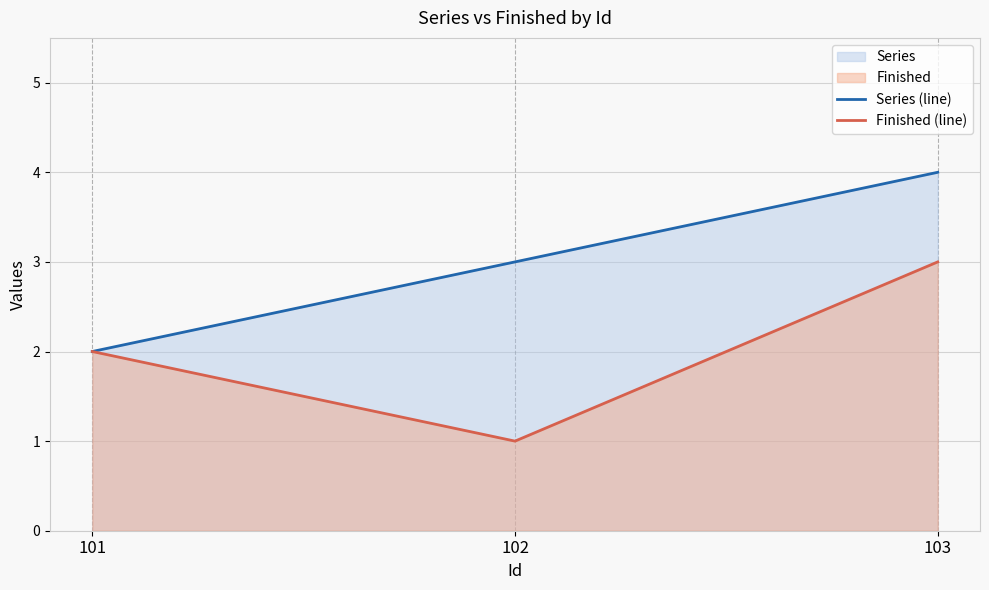

Which has a higher value, 101 or 103?

103